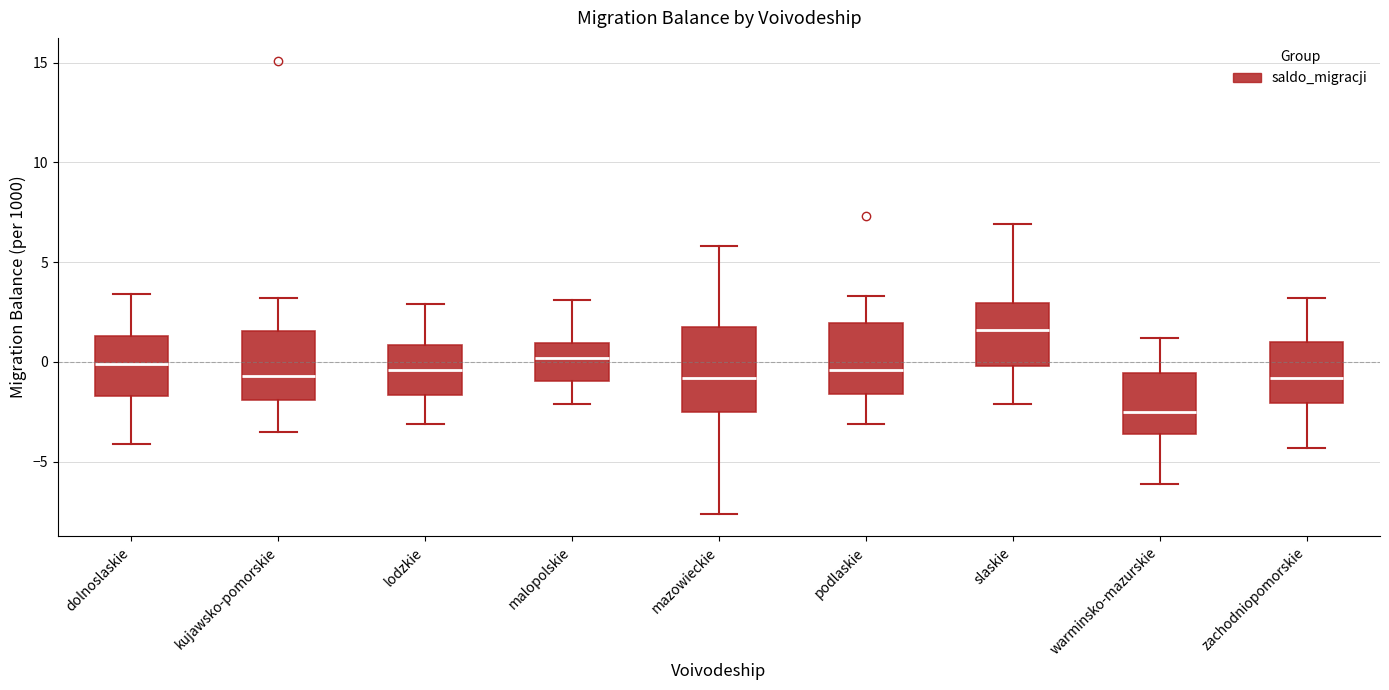

Where is the lower edge of the box for podlaskie on the y-axis? The values are not printed on the chart, so give them approximately, as read against the axis.

-1.5